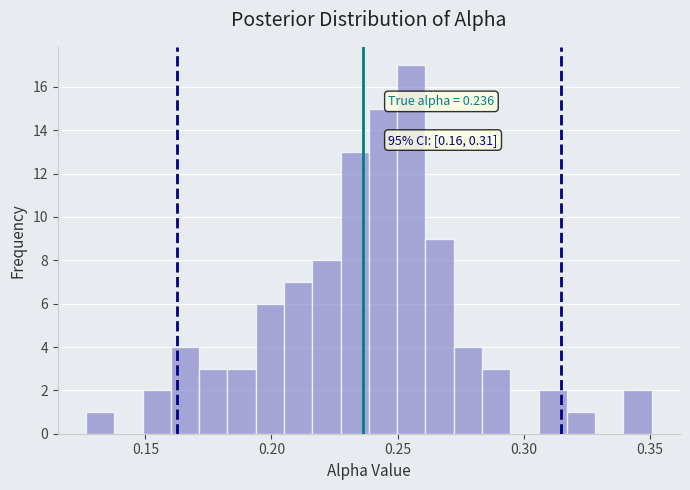

Read against the x-axis, roughly where is the centre of the tallest bar?

0.255